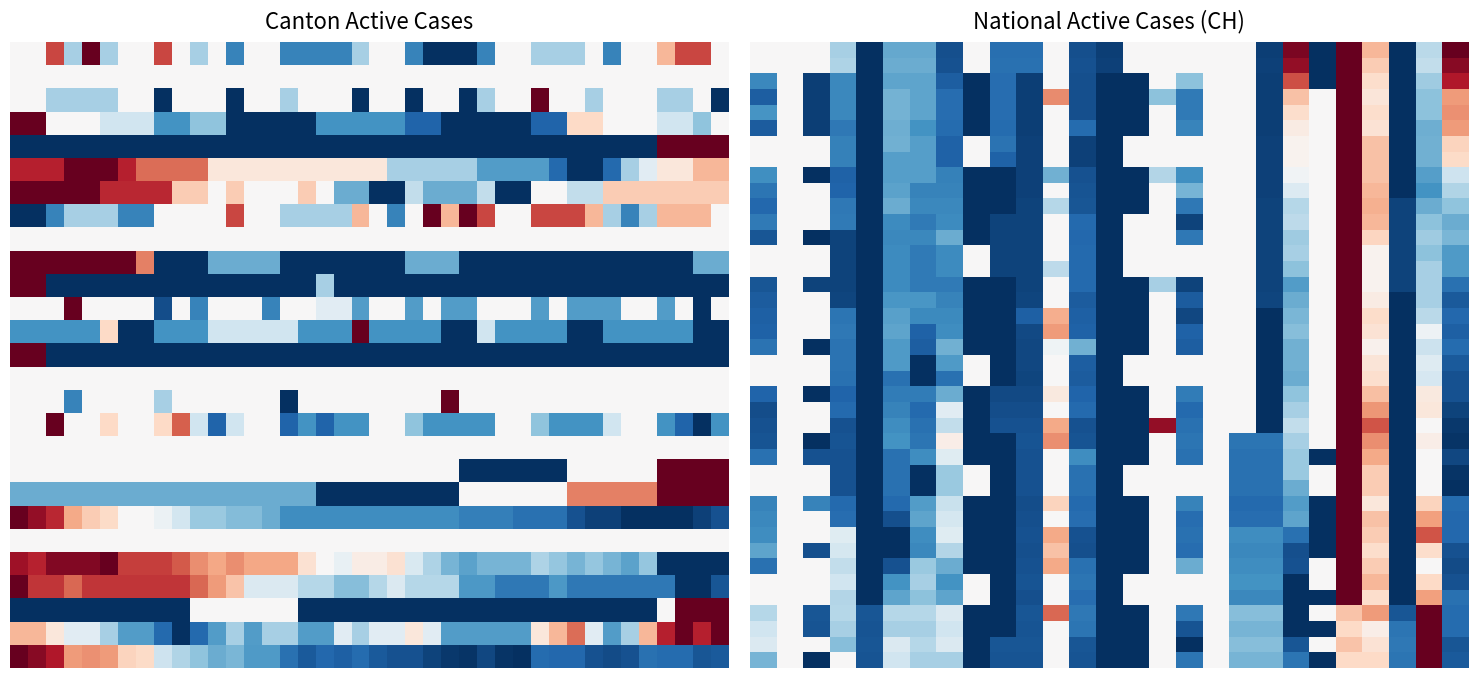

What is the spread (max minus min) of values at 18?

0.4